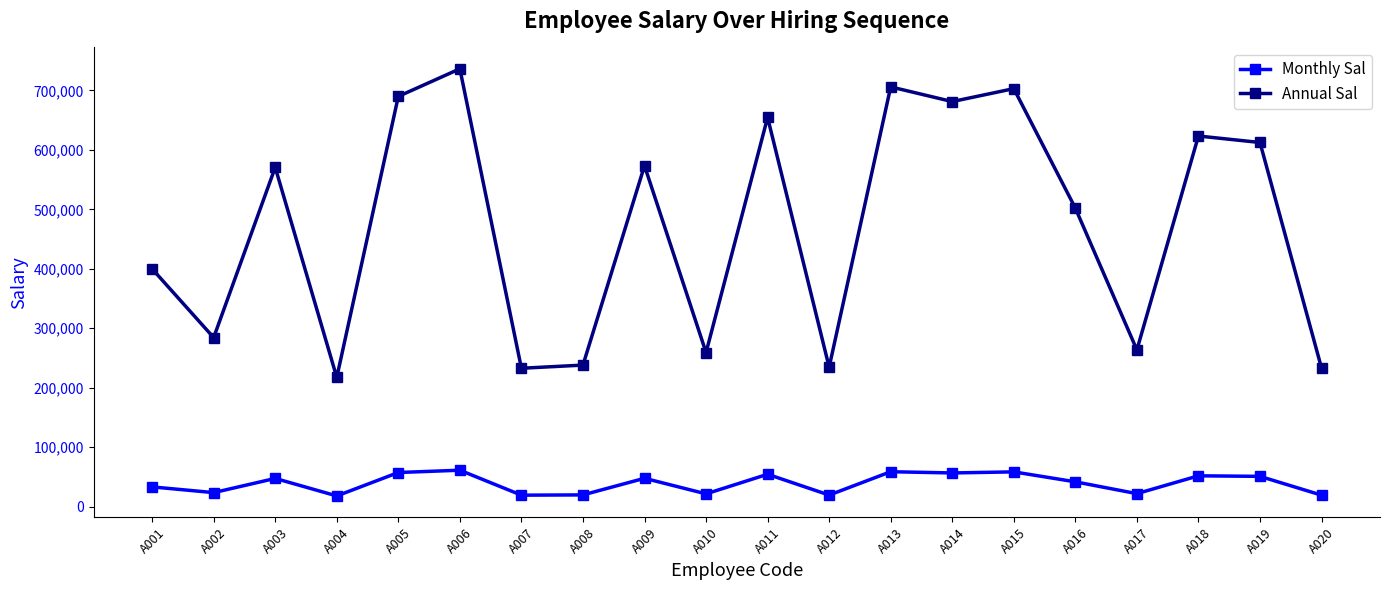

What value does the Monthly Sal series have at A001?

33324